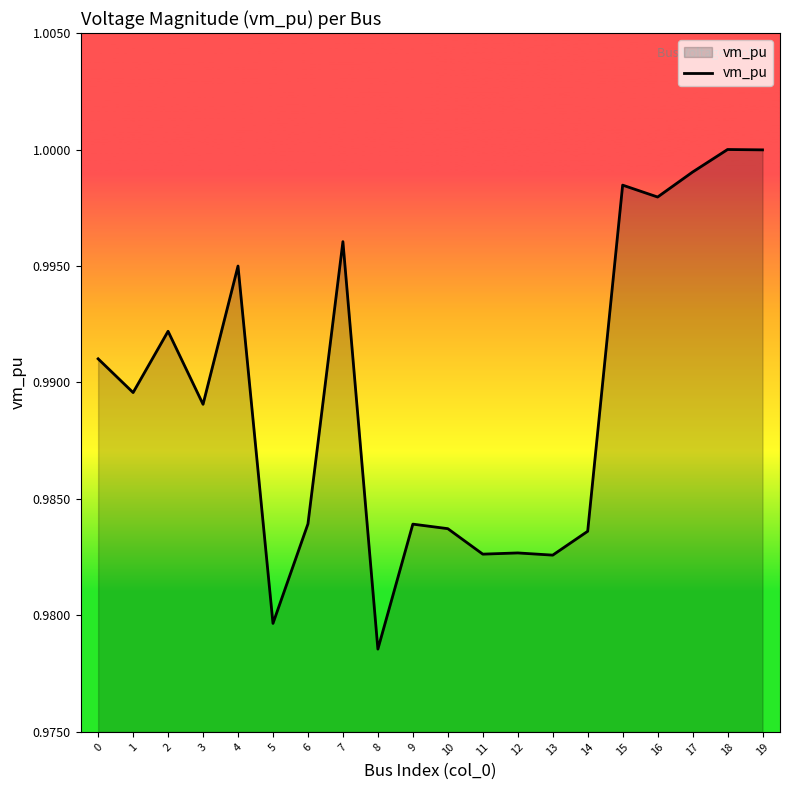

True or false: the data shows 1.0 at 9.

True